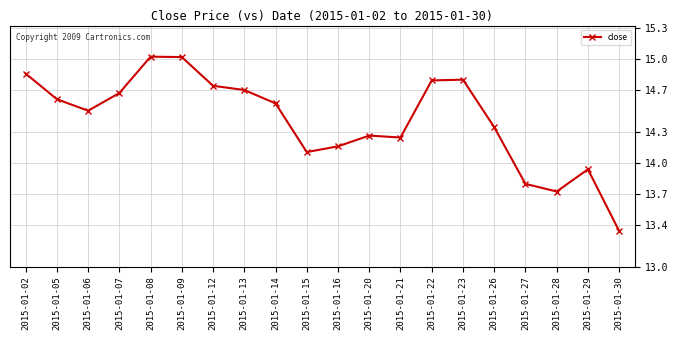

What is the maximum value shown in the chart?

15.0